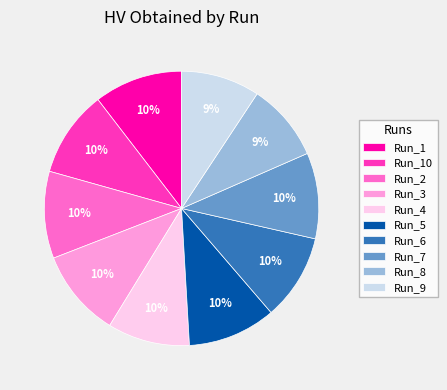

Count the number of slices in the pie.

10